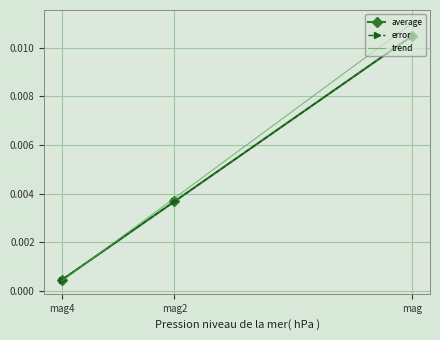

Rank the categories by error value from lowest to highest.

mag4, mag2, mag